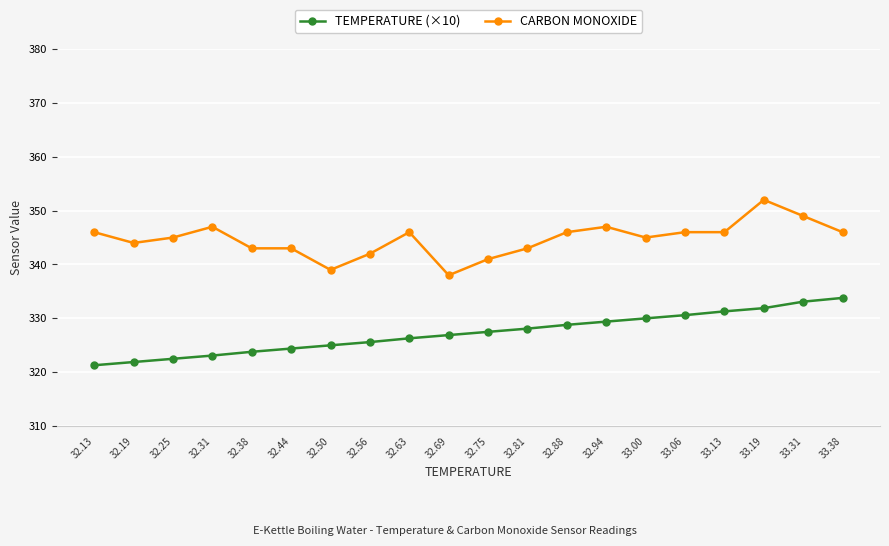

Reading right to left, transcribe all the data shown in this chart.

TEMPERATURE (×10): 33.38=333.8	33.31=333.1	33.19=331.9	33.13=331.3	33.06=330.6	33.00=330.0	32.94=329.4	32.88=328.8	32.81=328.1	32.75=327.5	32.69=326.9	32.63=326.3	32.56=325.6	32.50=325.0	32.44=324.4	32.38=323.8	32.31=323.1	32.25=322.5	32.19=321.9	32.13=321.3
CARBON MONOXIDE: 33.38=346.0	33.31=349.0	33.19=352.0	33.13=346.0	33.06=346.0	33.00=345.0	32.94=347.0	32.88=346.0	32.81=343.0	32.75=341.0	32.69=338.0	32.63=346.0	32.56=342.0	32.50=339.0	32.44=343.0	32.38=343.0	32.31=347.0	32.25=345.0	32.19=344.0	32.13=346.0